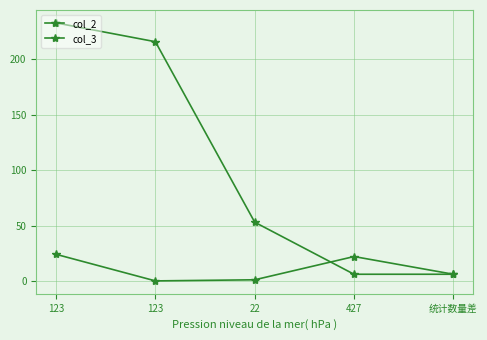

What is the sum of all col_3 values?

514